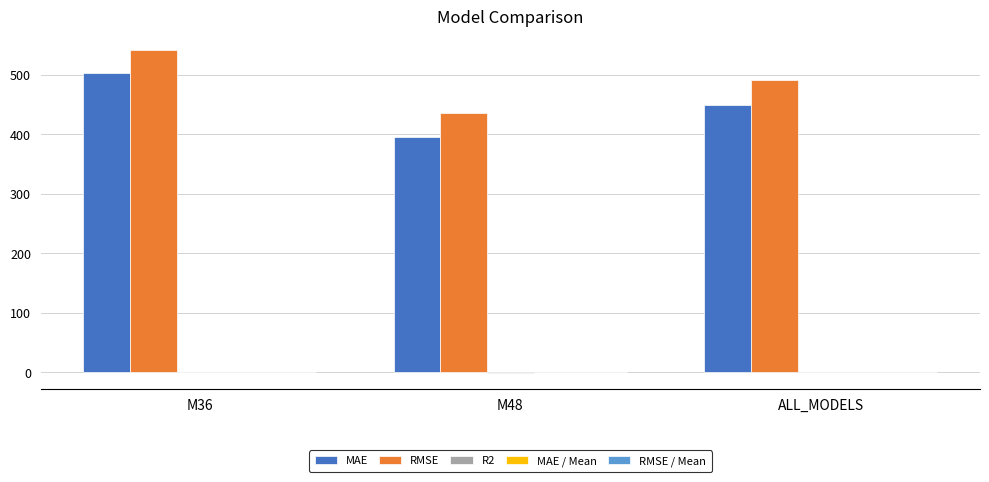

At which category is the sum across all series the highest?

M36